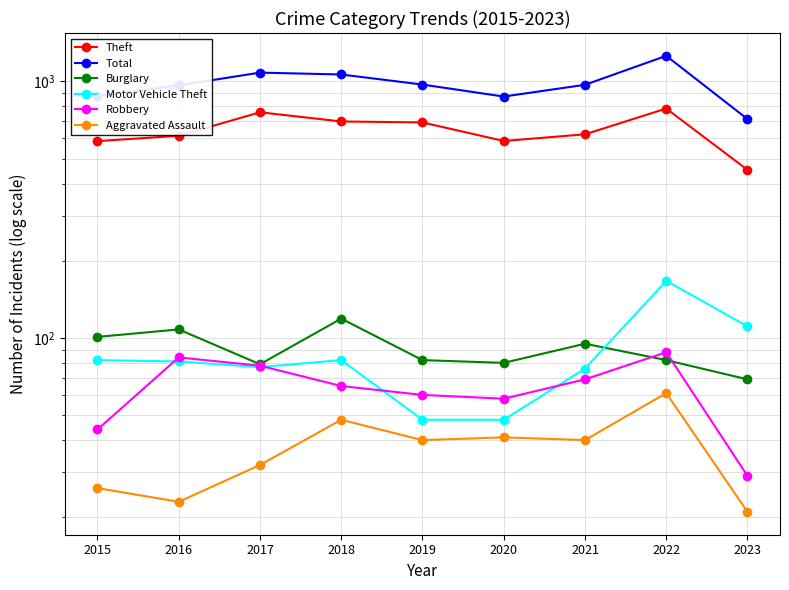

List the series in order of their peak value, lowest first.

Aggravated Assault, Robbery, Burglary, Motor Vehicle Theft, Theft, Total